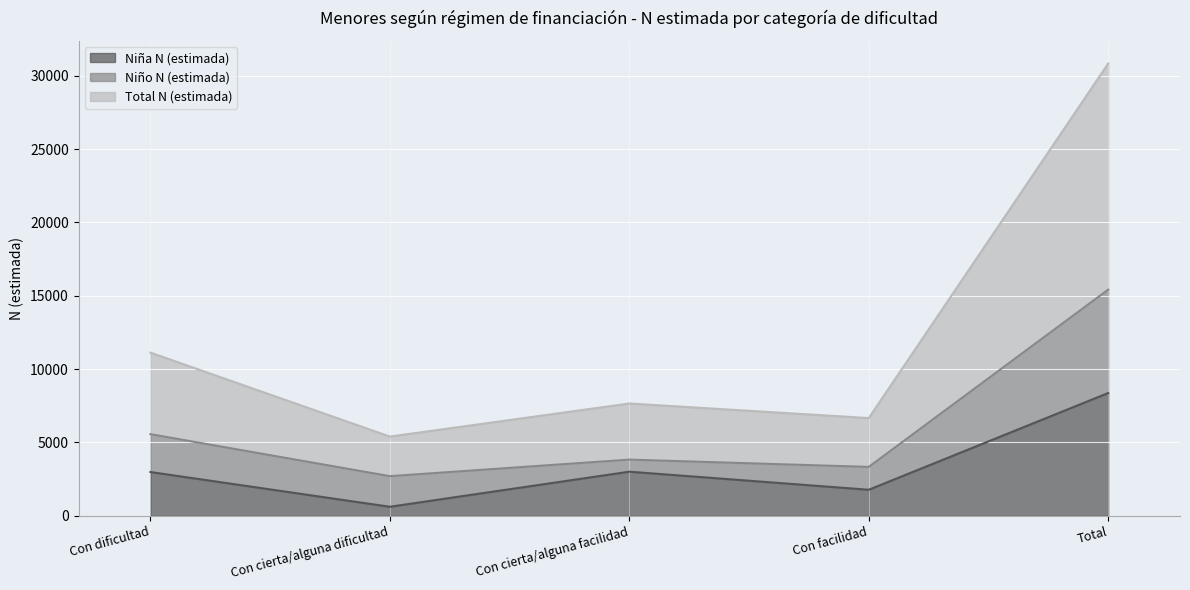

What is the approximate value of Total N (estimada) at Con cierta/alguna dificultad, to the nearest 50?

5400